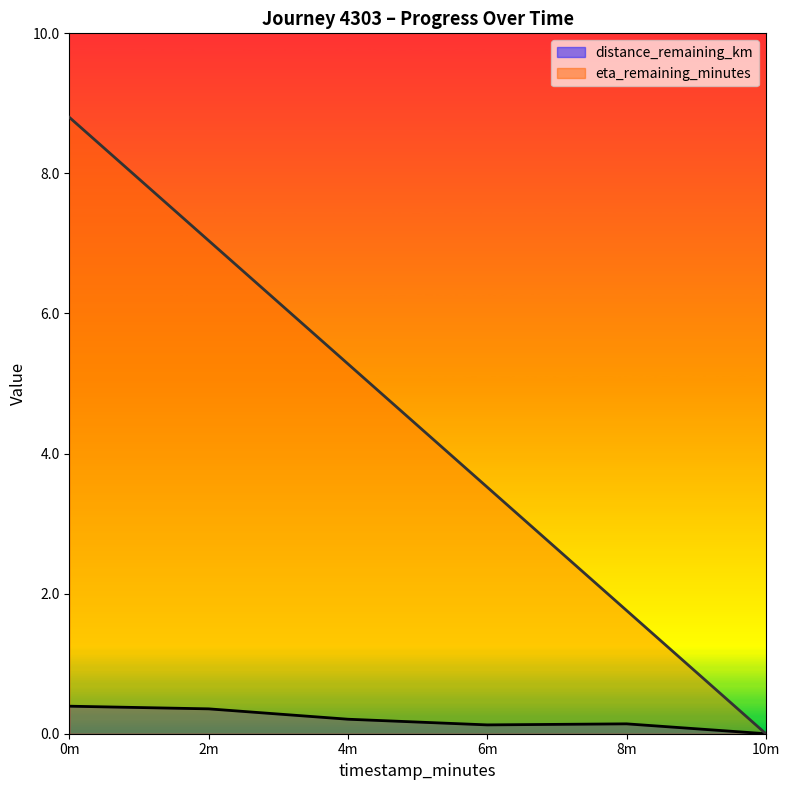

In distance_remaining_km, how many points are higher than both neighbors (excluding endpoints)?

1